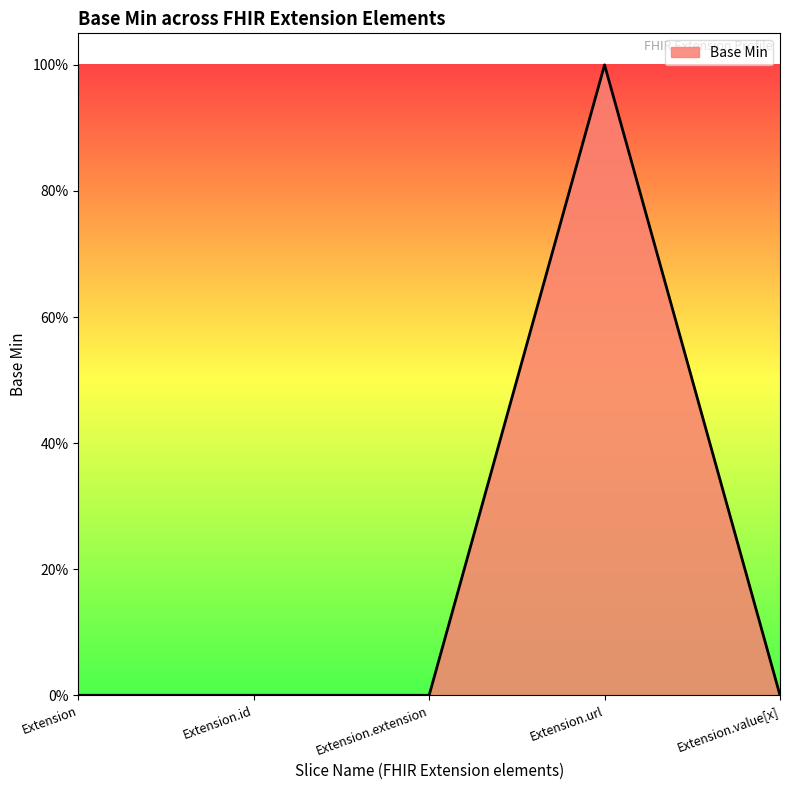

List the labels in order of value, largest first.

Extension.url, Extension, Extension.id, Extension.extension, Extension.value[x]